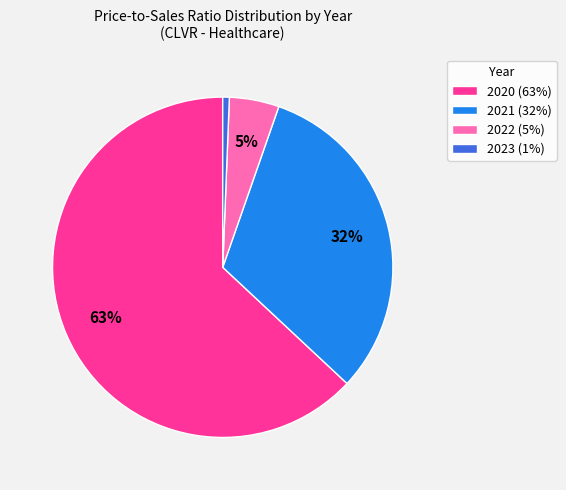

Which category has the smallest portion of the pie?

2023 (1%)